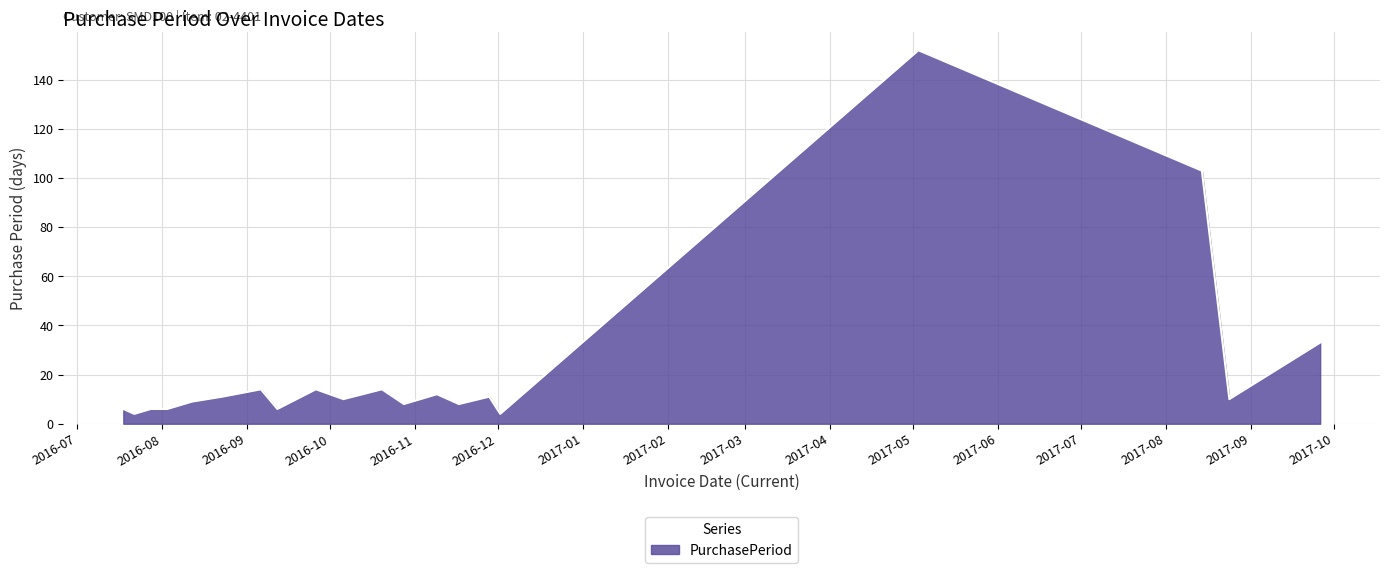

What is the smallest value displayed?

4